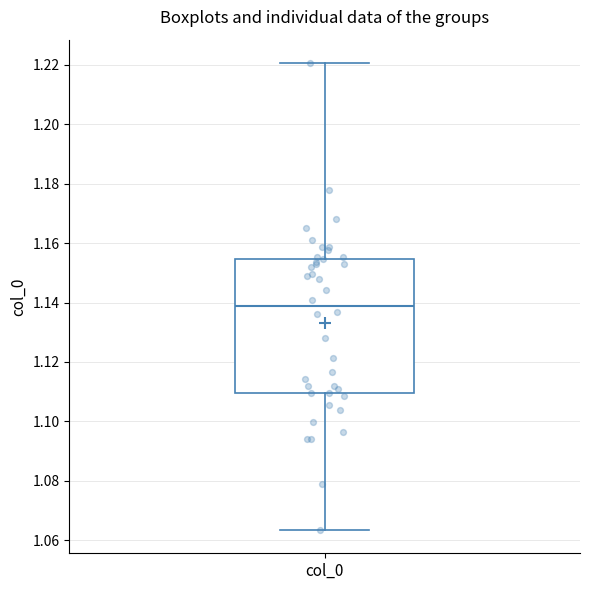

Transcribe this box plot: give where the median line is, the range the box spans, and where the two whiskers end, as read against the y-axis. The values are not printed on the chart, so give them approximately, as read against the axis.

median 1.138, box 1.110 to 1.154, whiskers 1.064 to 1.220